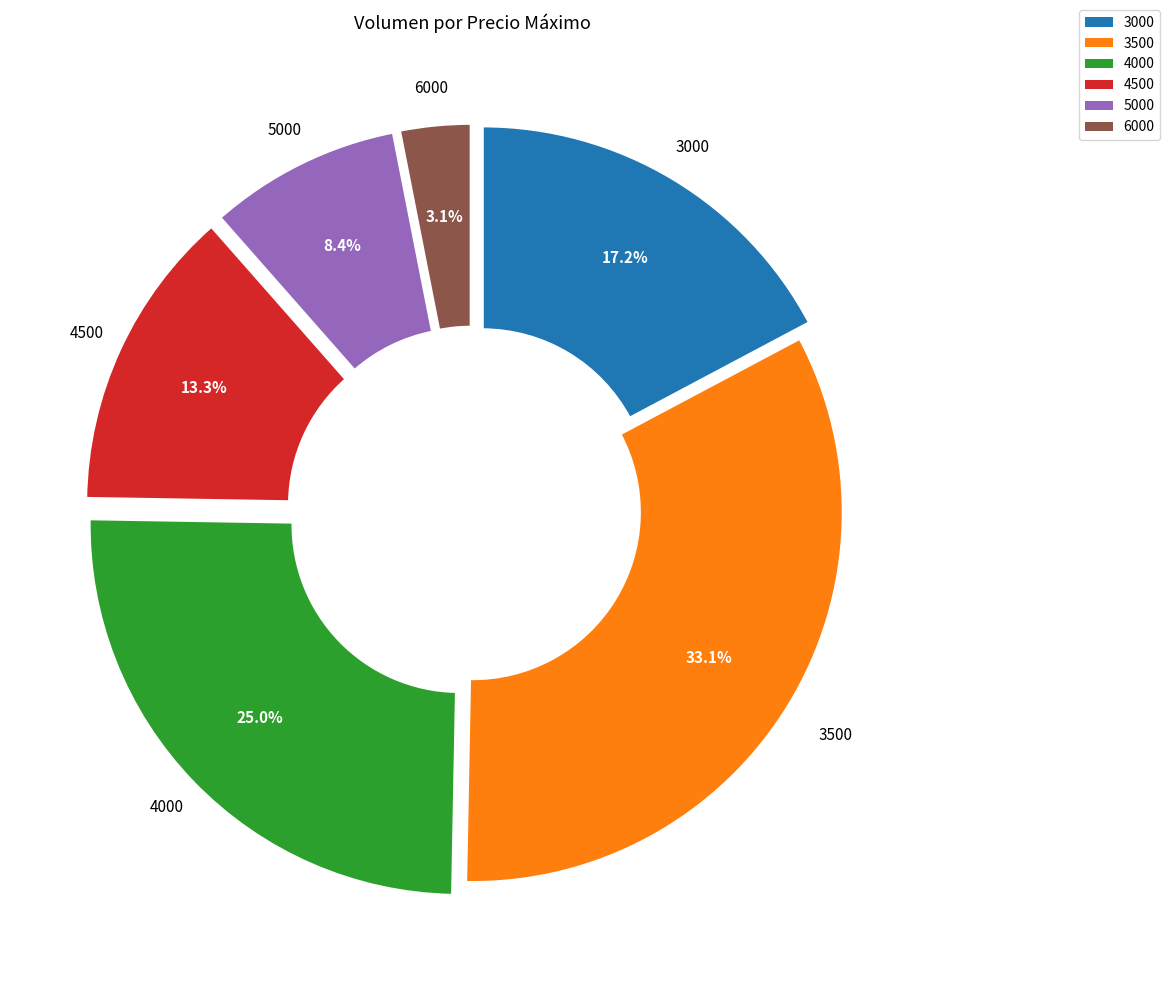

Is there any slice that represents more than half of the pie?

No